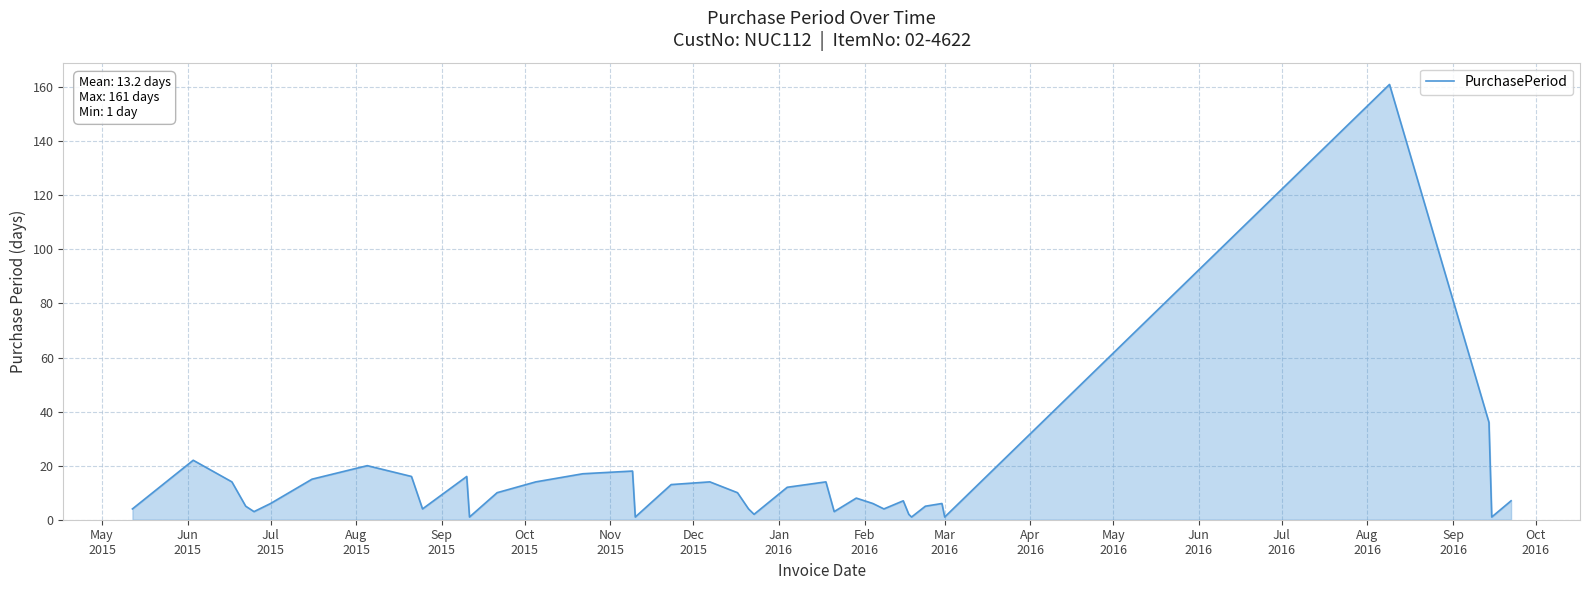

What is the difference between the maximum and minimum values?

160